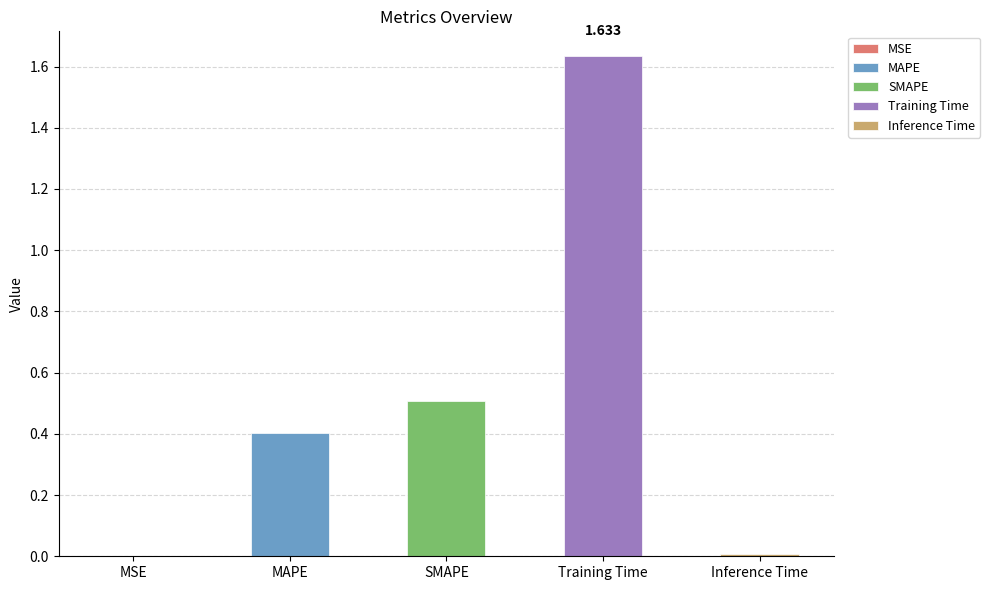

What is the greatest value displayed?

1.6